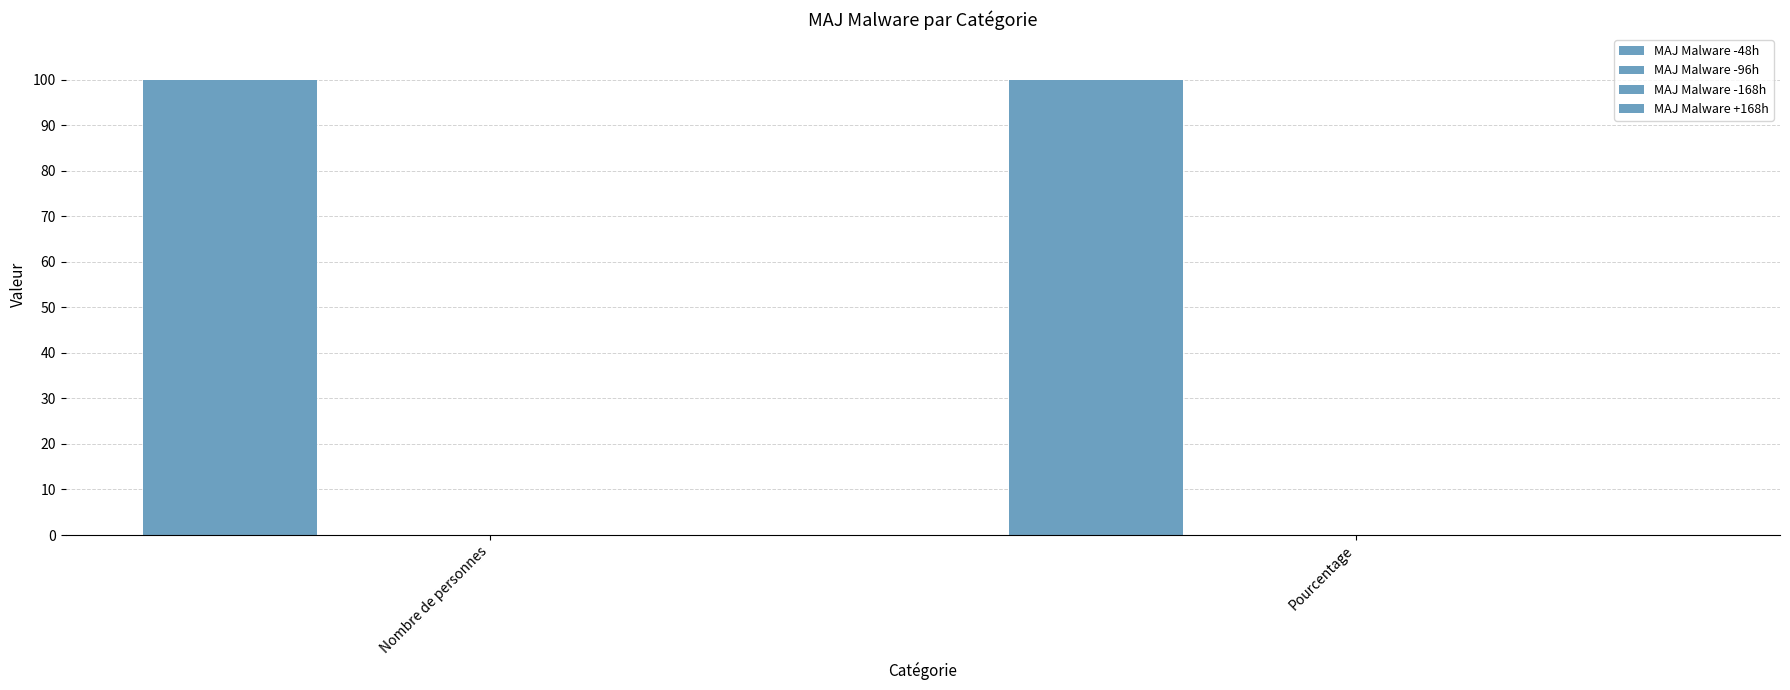

Reading right to left, what are all the values shown in this chart?

MAJ Malware -48h: Pourcentage=100	Nombre de personnes=100
MAJ Malware -96h: Pourcentage=0	Nombre de personnes=0
MAJ Malware -168h: Pourcentage=0	Nombre de personnes=0
MAJ Malware +168h: Pourcentage=0	Nombre de personnes=0